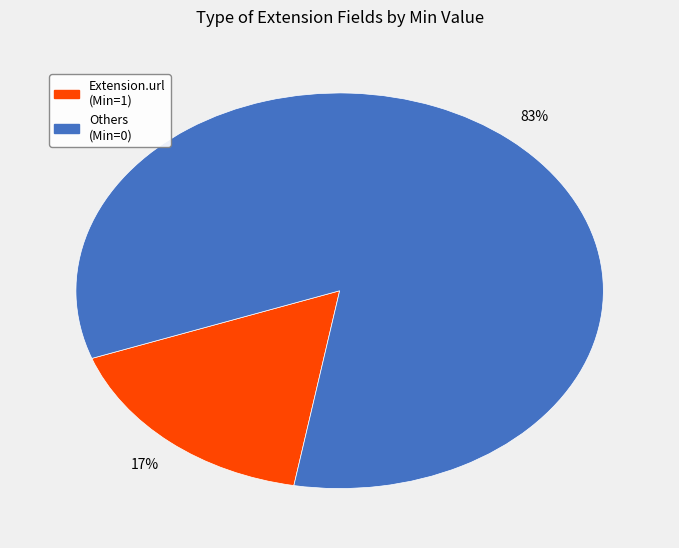

Is there any slice that represents more than half of the pie?

Yes